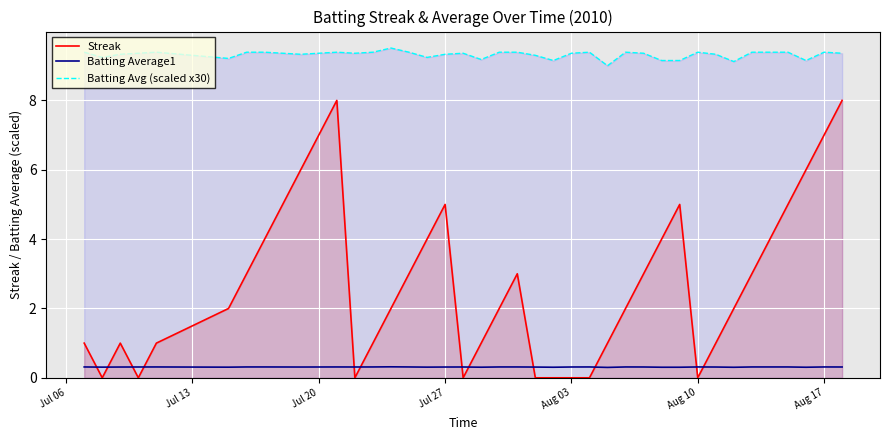

True or false: Batting Avg (scaled x30) and Streak intersect in this chart.

False